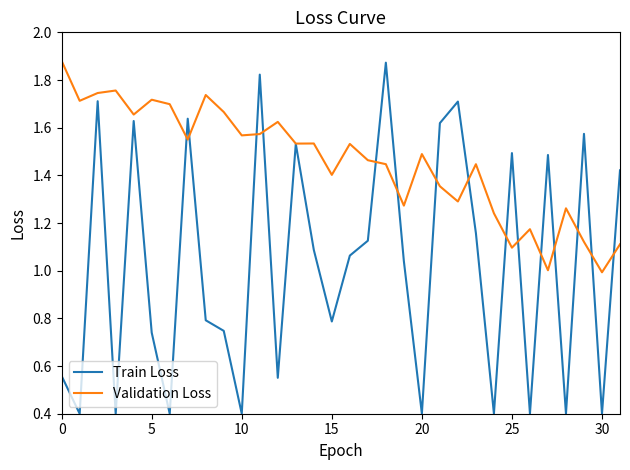

What is the lowest value of the Train Loss series?

0.4